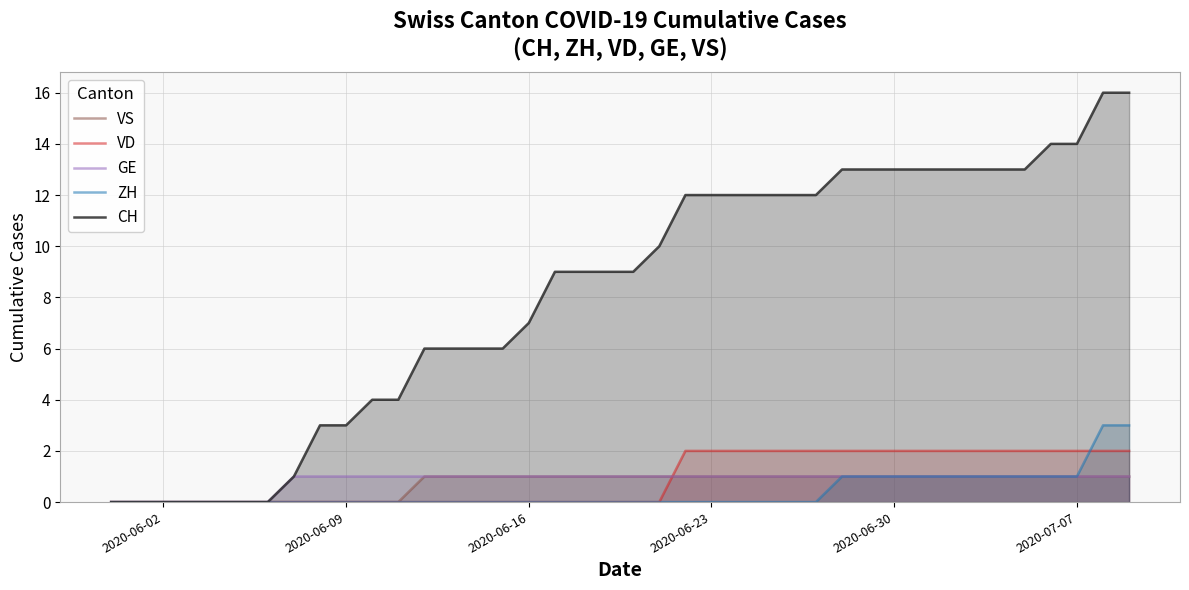

True or false: VS and GE intersect in this chart.

False